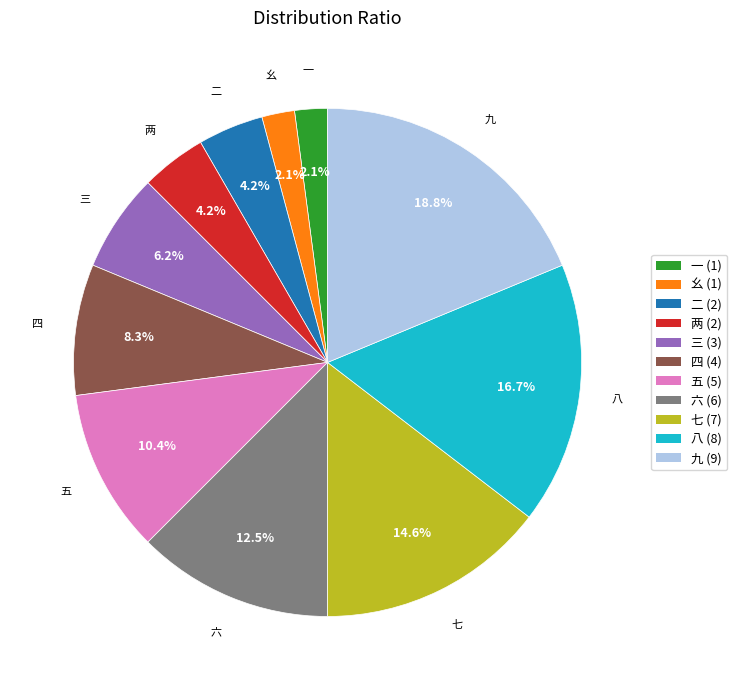

Between 八 and 七, which is larger?

八